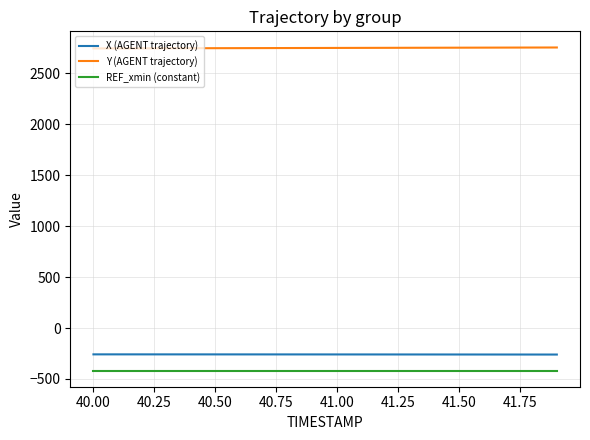

Which series has the largest total across all categories?

Y (AGENT trajectory)